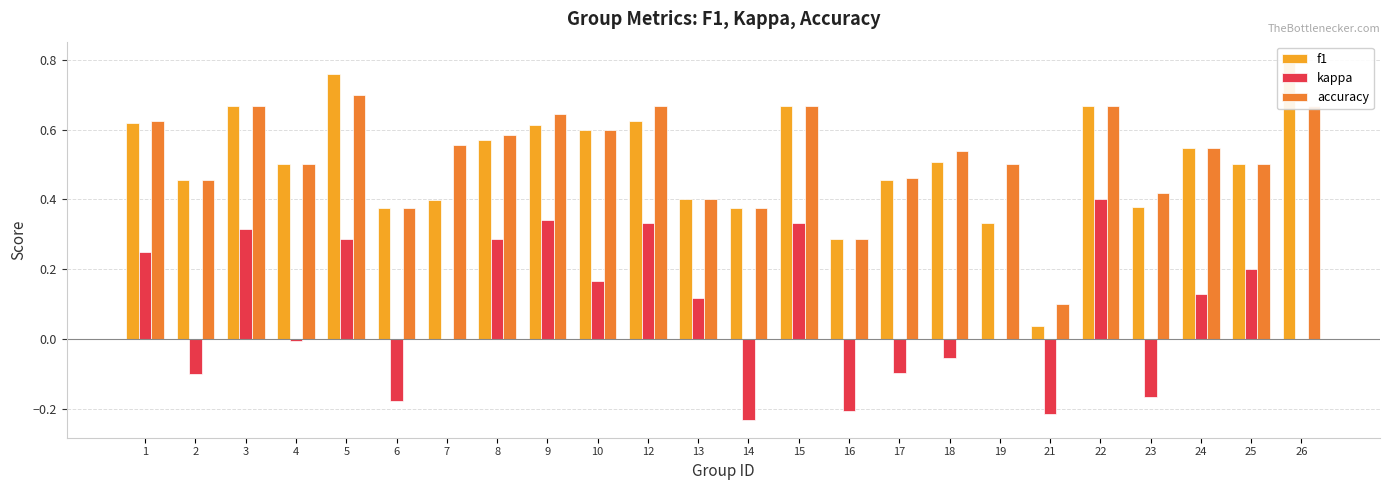

Is it true that kappa equals 0.0 at 26?

True